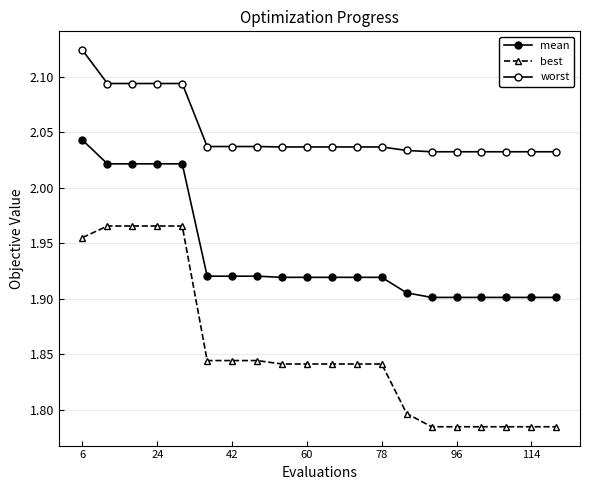

True or false: worst and best cross at least once.

False